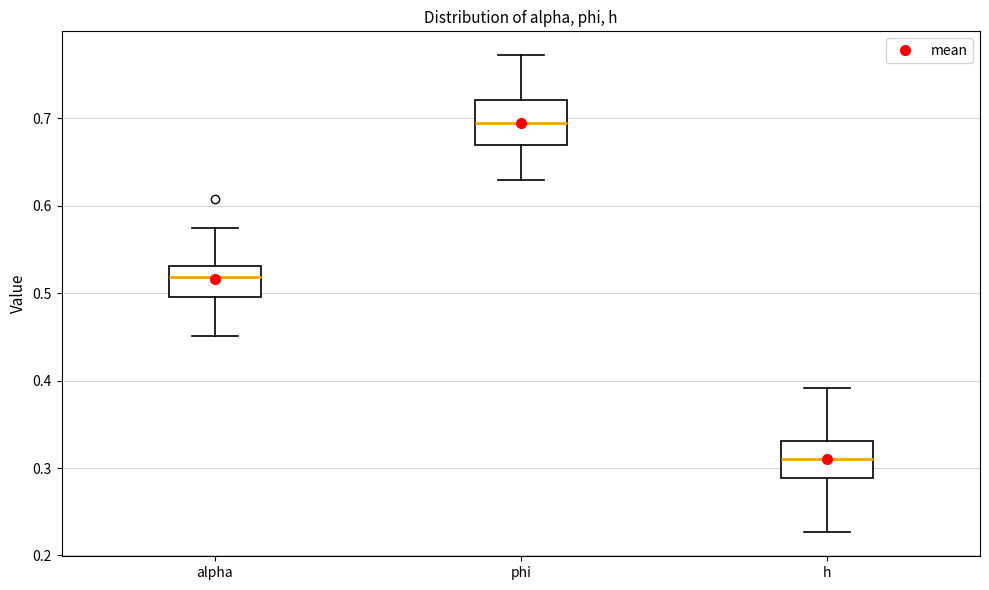

Which box's median line is the lowest?

h